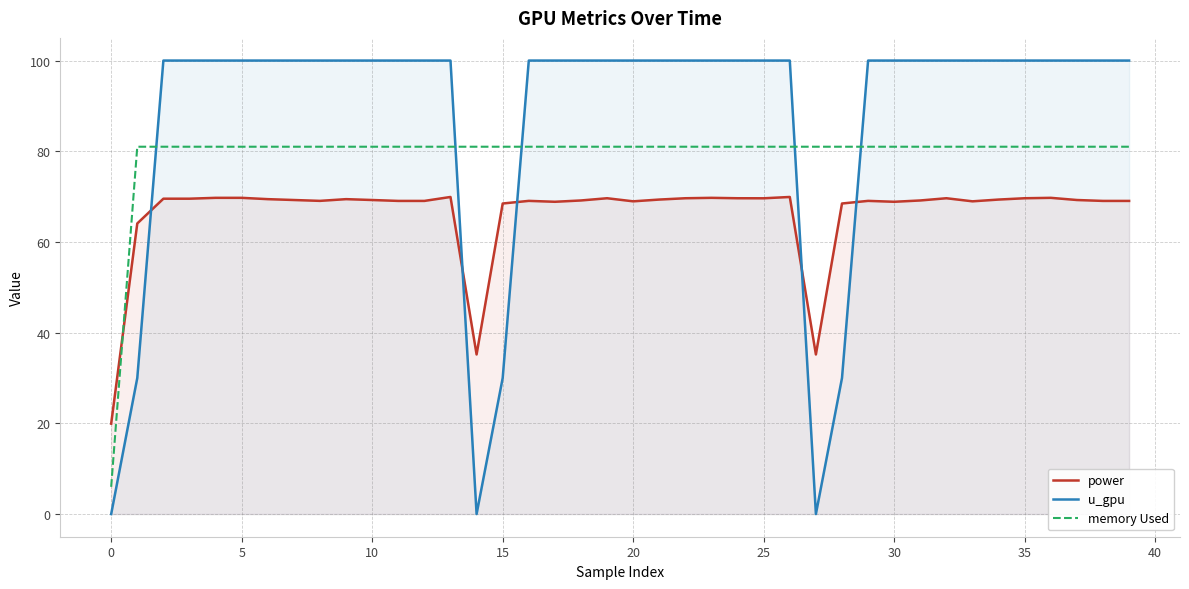

How many interior local peaks does the power series have?

9